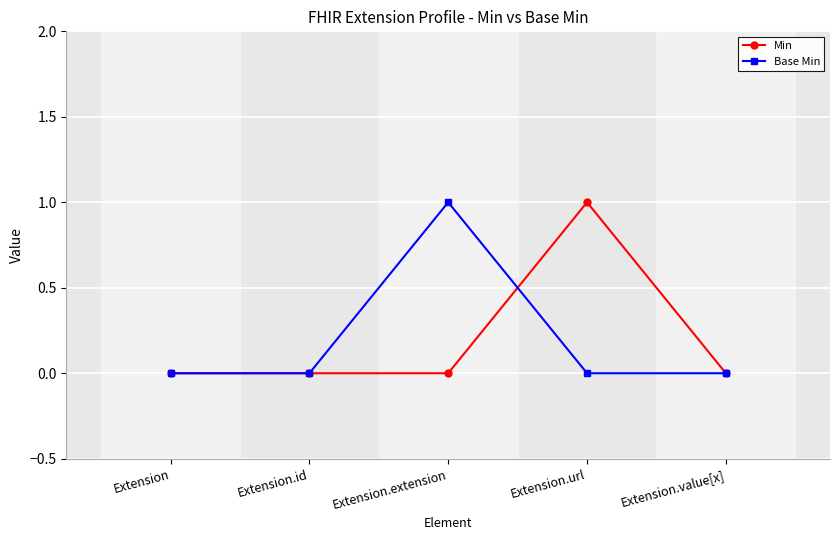

What is the spread (max minus min) of values at Extension.extension?

1